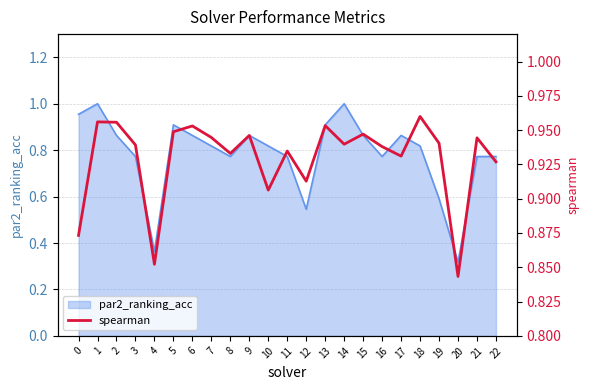

Is it true that par2_ranking_acc equals 0.3 at 9?

False